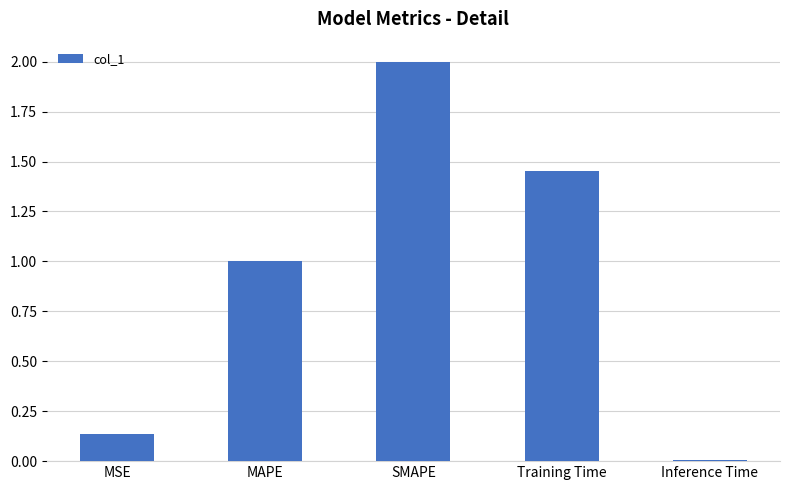

List the labels in order of value, smallest first.

Inference Time, MSE, MAPE, Training Time, SMAPE